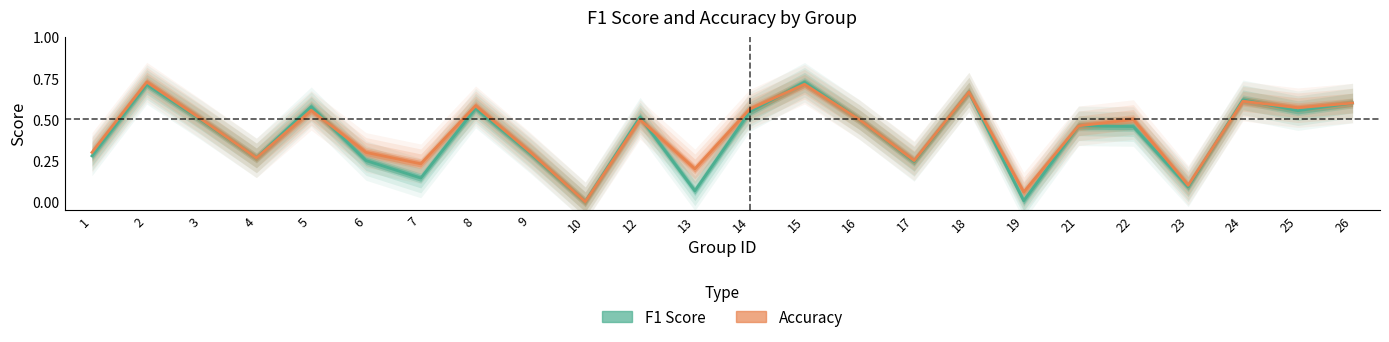

How many interior local valleys does the f1 series have?

8